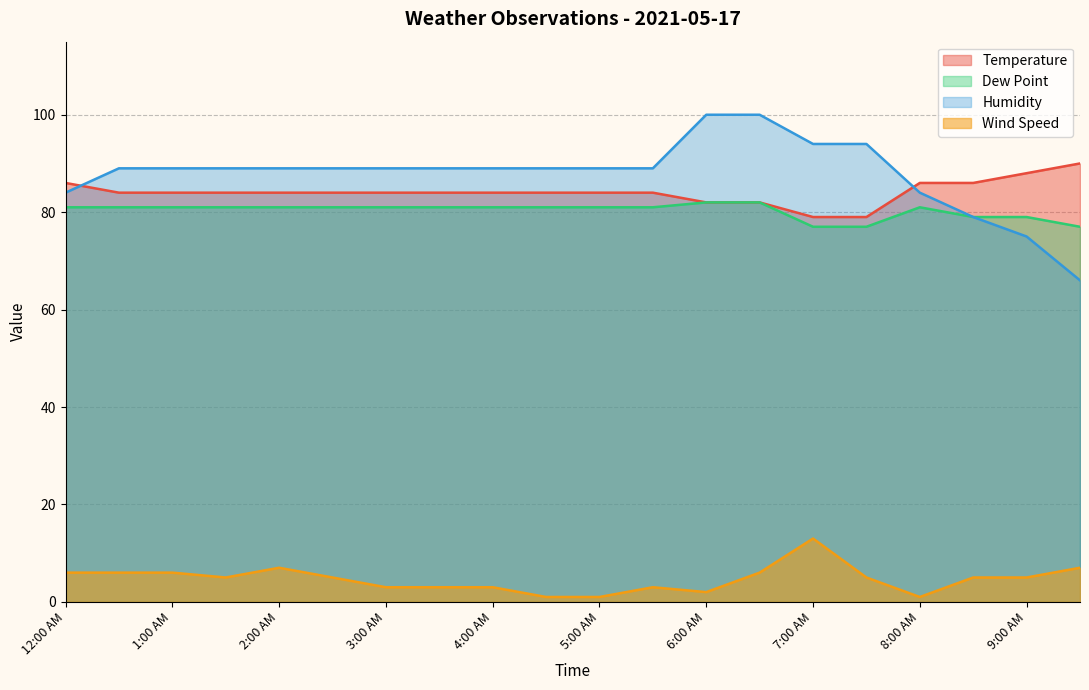

The Dew Point series shows 51 at 4:00 AM. True or false?

False